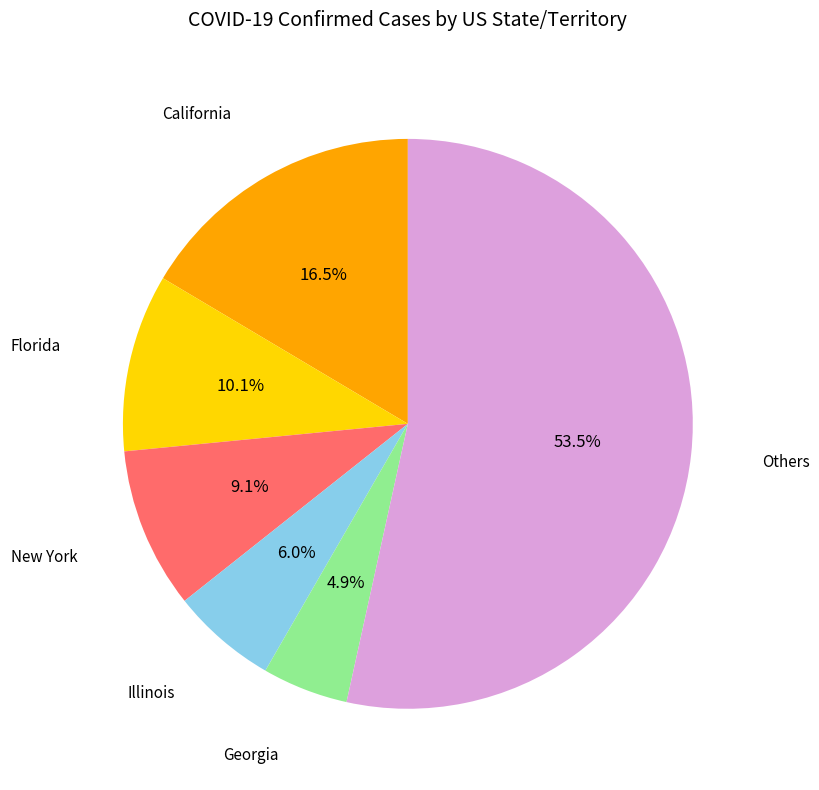

Is there any slice that represents more than half of the pie?

Yes